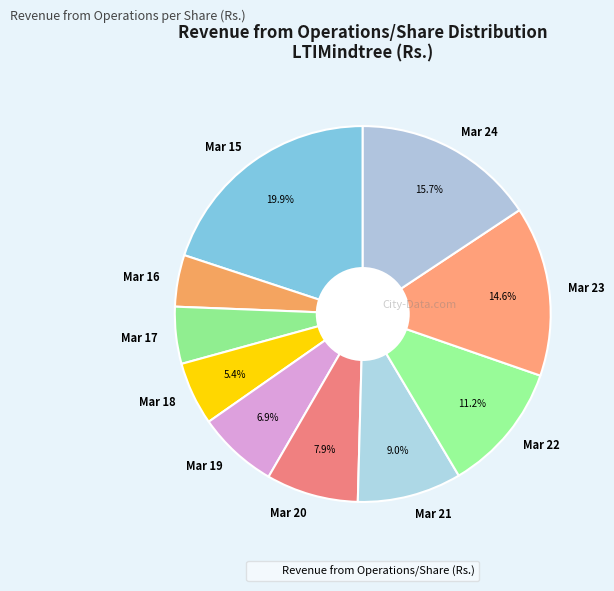

What is the largest slice in the pie chart?

Mar 15